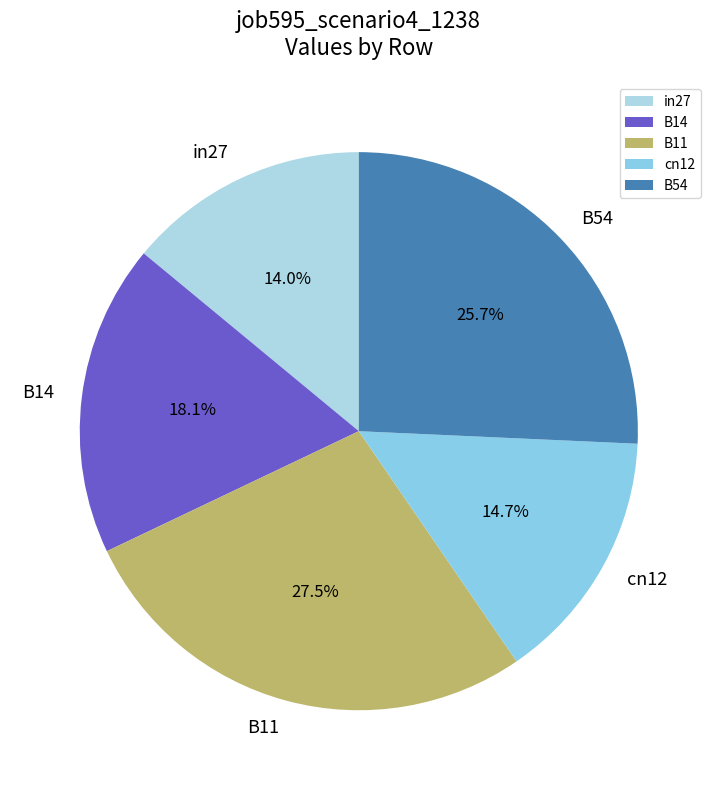

What percentage is NOT represented by B54?

74.3%